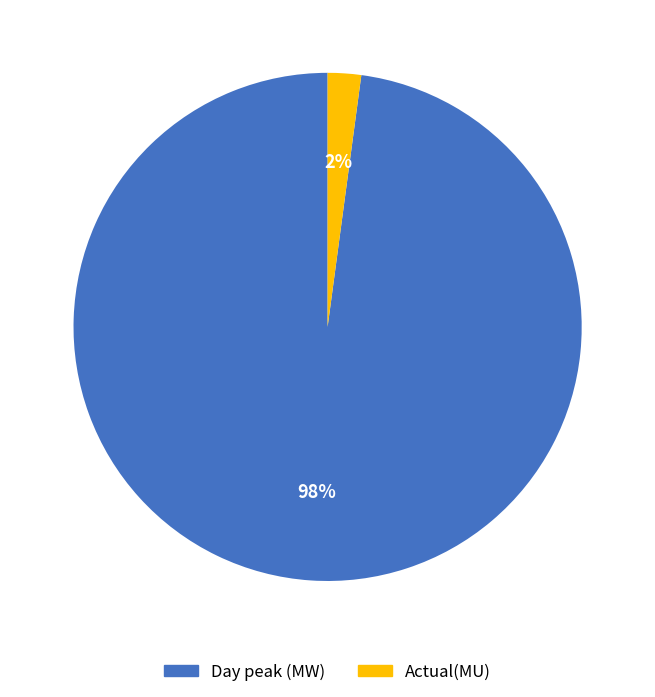

How many segments does this pie chart have?

2